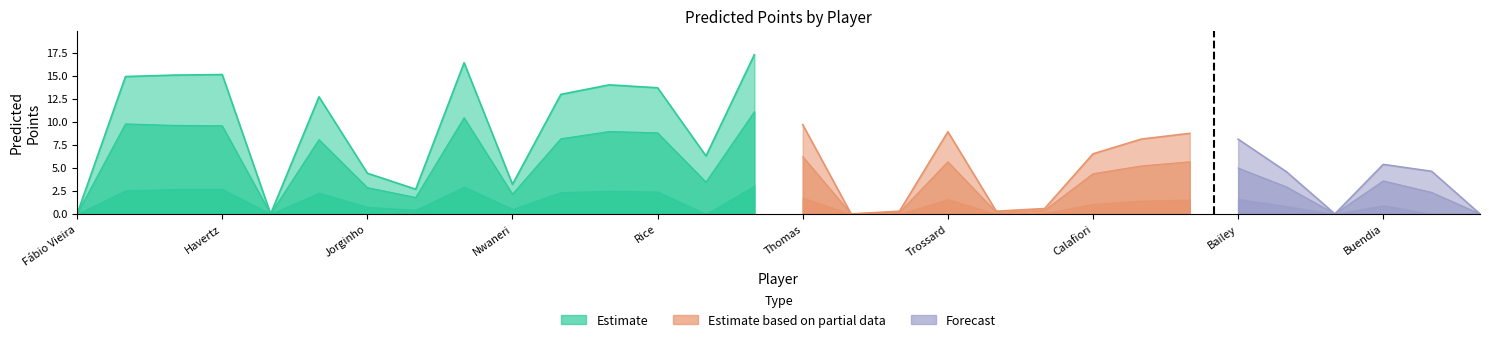

True or false: PredP1 and PredP3 cross at least once.

False